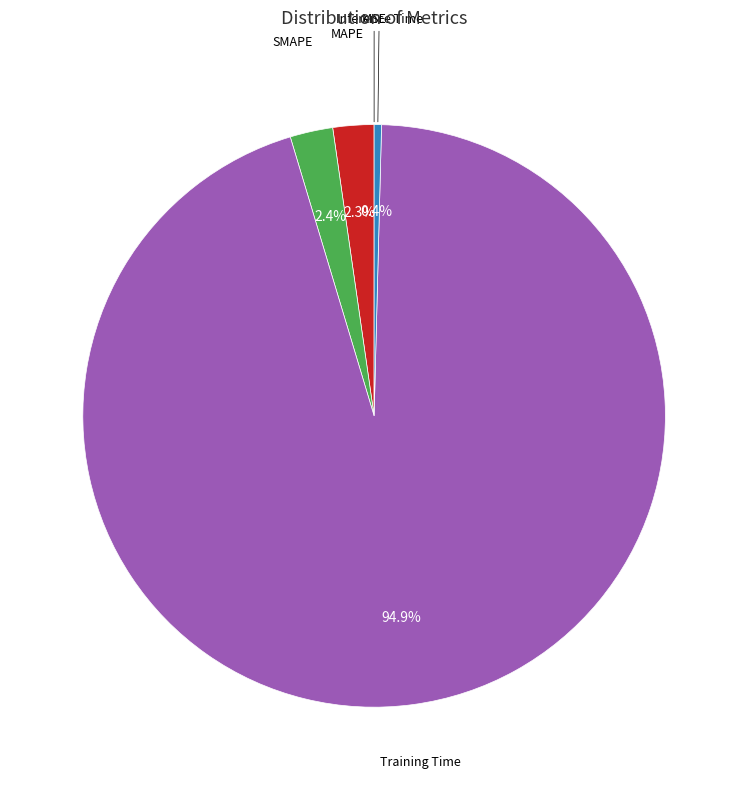

Is there any slice that represents more than half of the pie?

Yes